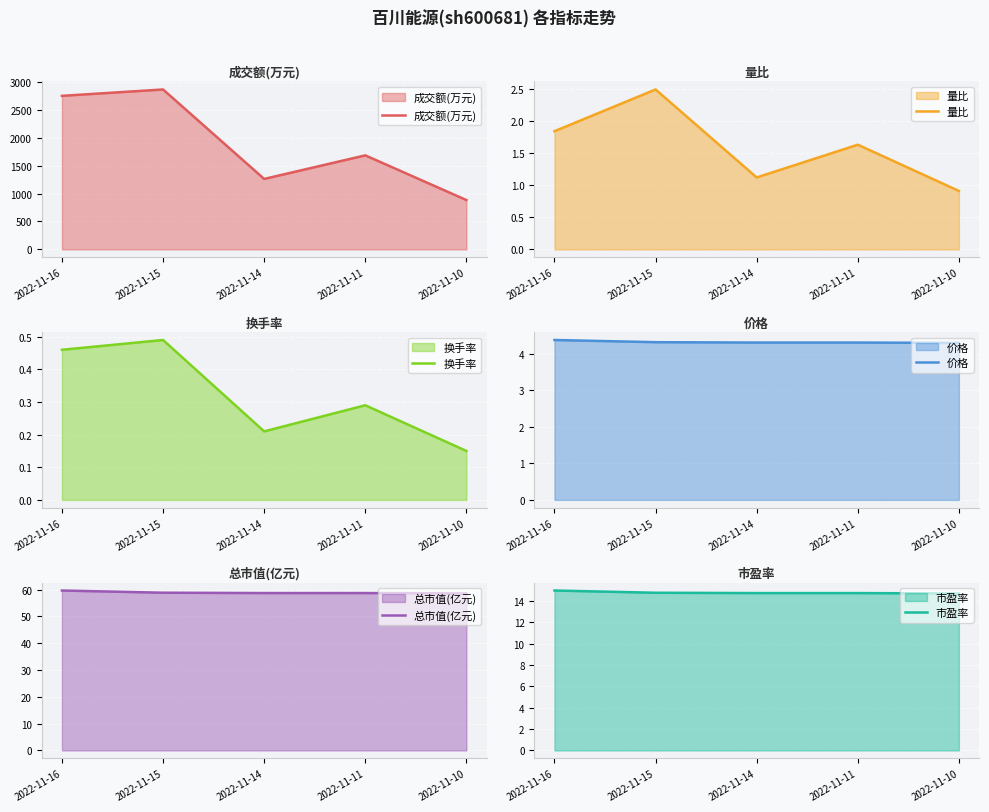

What is the lowest value of the 成交额(万元) series?

883